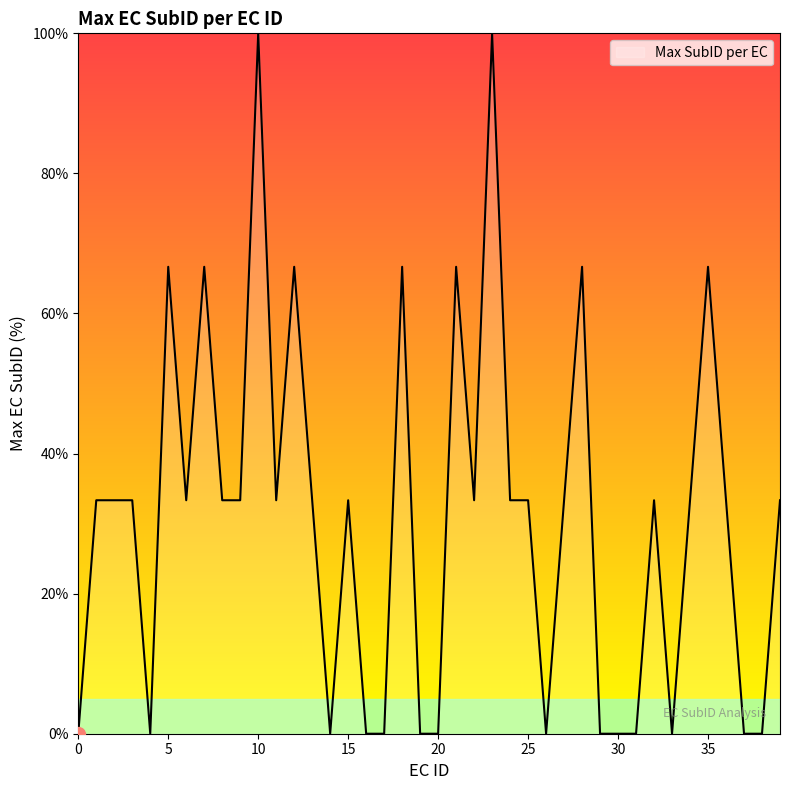

What is the maximum value shown in the chart?

100.0